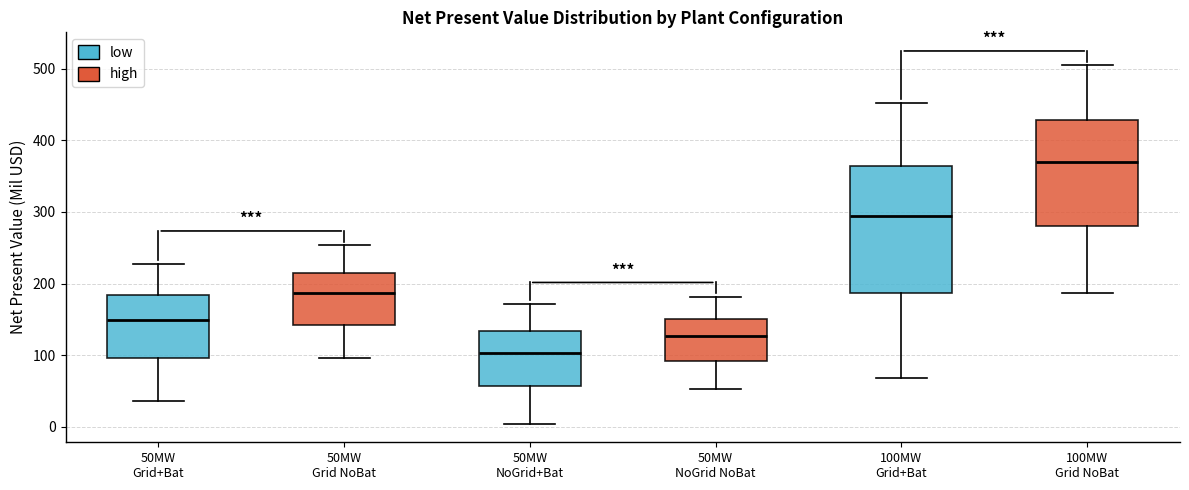

Reading left to right, read every box against the y-axis: the position of its median line, the range the box covers, and the ends of its whiskers. The values are not printed on the chart, so give them approximately, as read against the axis.

50MW Grid+Bat: median 150, box 100 to 180, whiskers 40 to 230
50MW Grid NoBat: median 190, box 140 to 220, whiskers 100 to 250
50MW NoGrid+Bat: median 100, box 60 to 130, whiskers 0 to 170
50MW NoGrid NoBat: median 130, box 90 to 150, whiskers 50 to 180
100MW Grid+Bat: median 290, box 190 to 360, whiskers 70 to 450
100MW Grid NoBat: median 370, box 280 to 430, whiskers 190 to 500